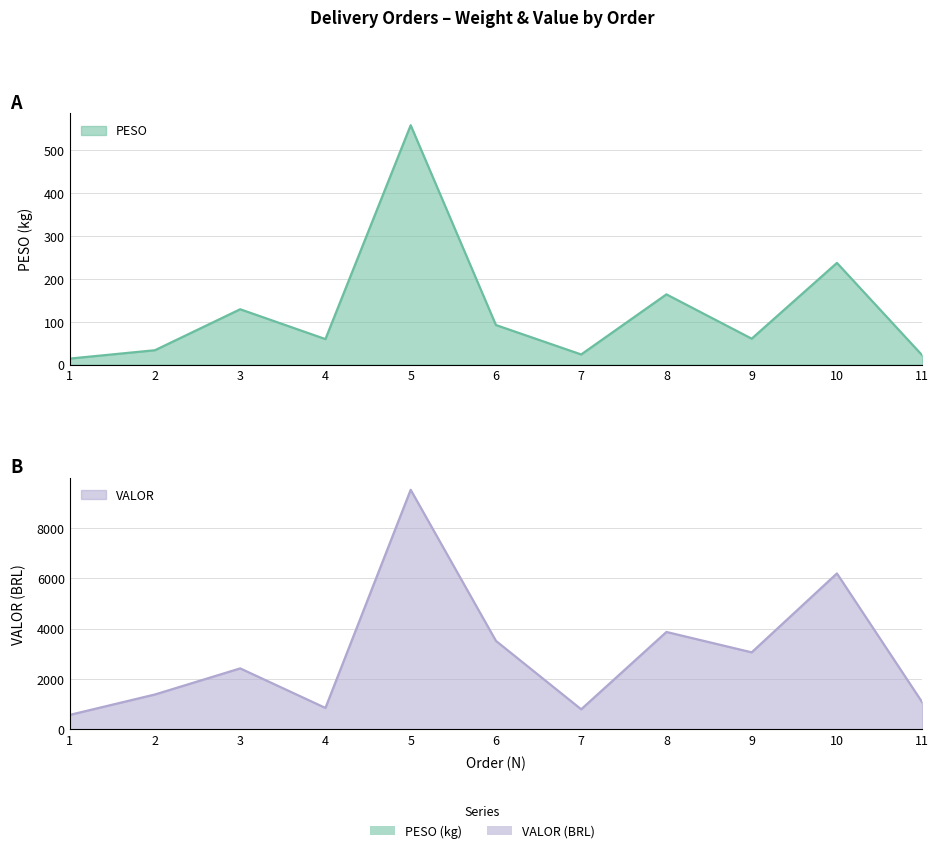

True or false: PESO and VALOR intersect in this chart.

False